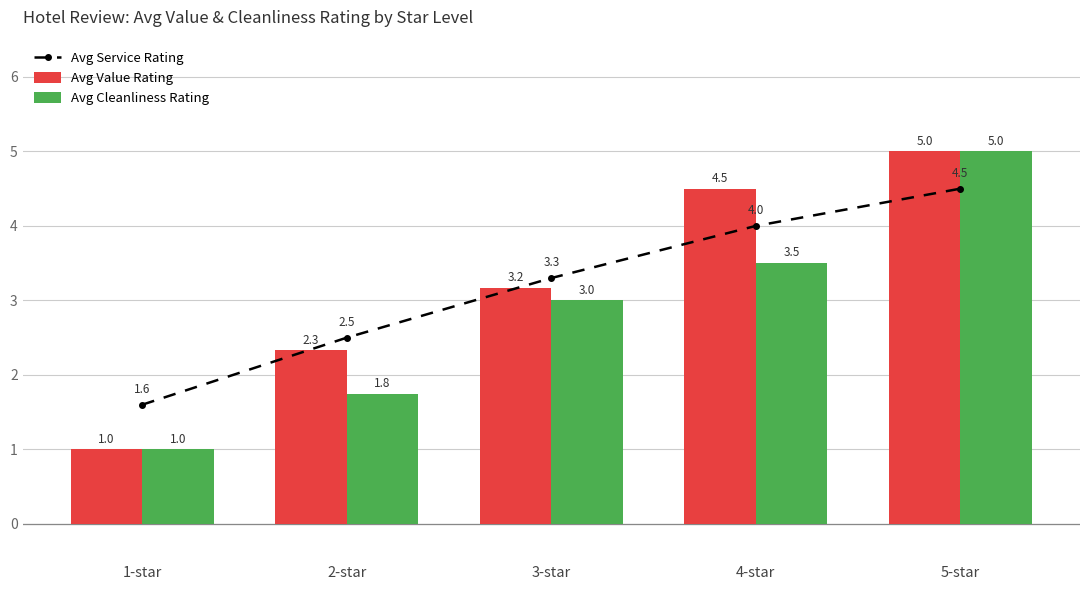

How many values in the Avg Cleanliness Rating series exceed 3?

2